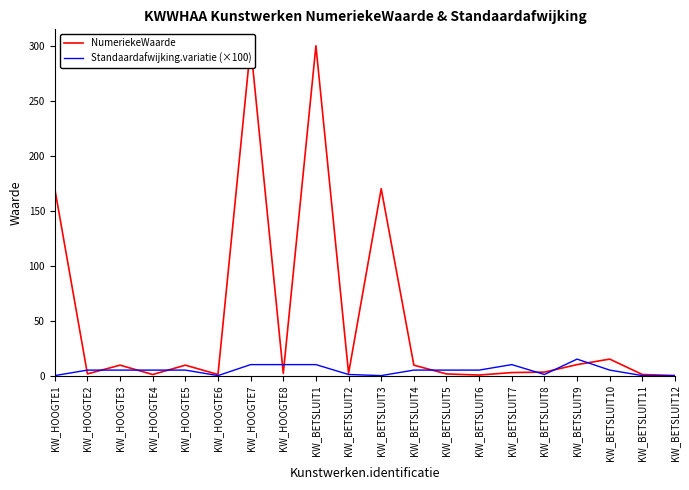

How many series are shown in this chart?

2